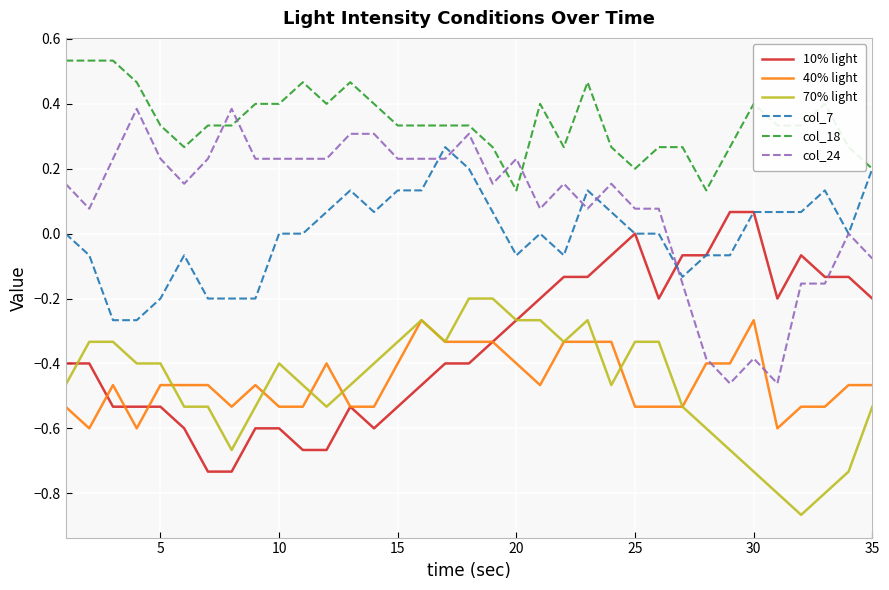

True or false: col_24 and col_18 cross at least once.

True